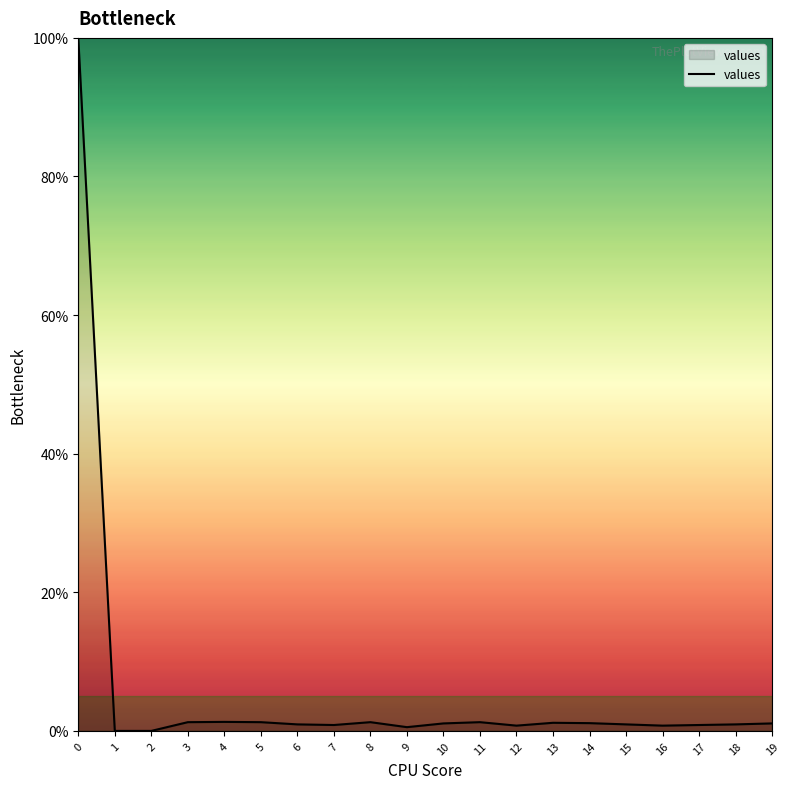

The chart shows a value of 1.3 at 8. True or false?

True